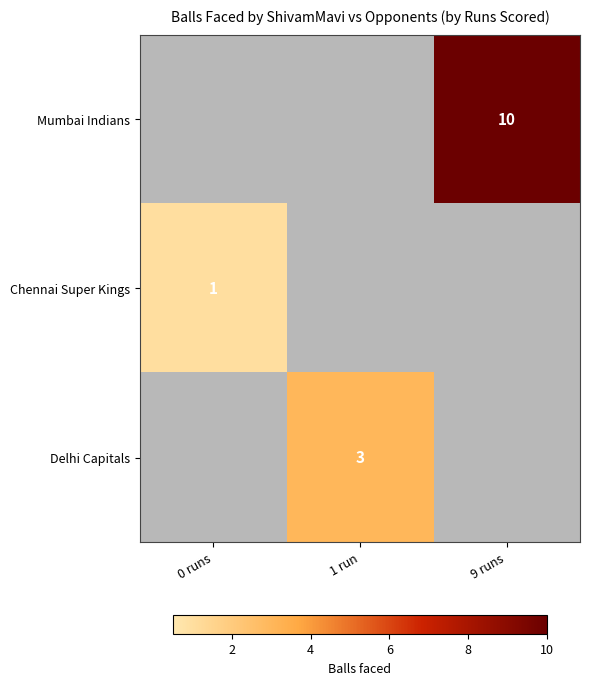

Is it true that Chennai Super Kings equals 2 at 0 runs?

False